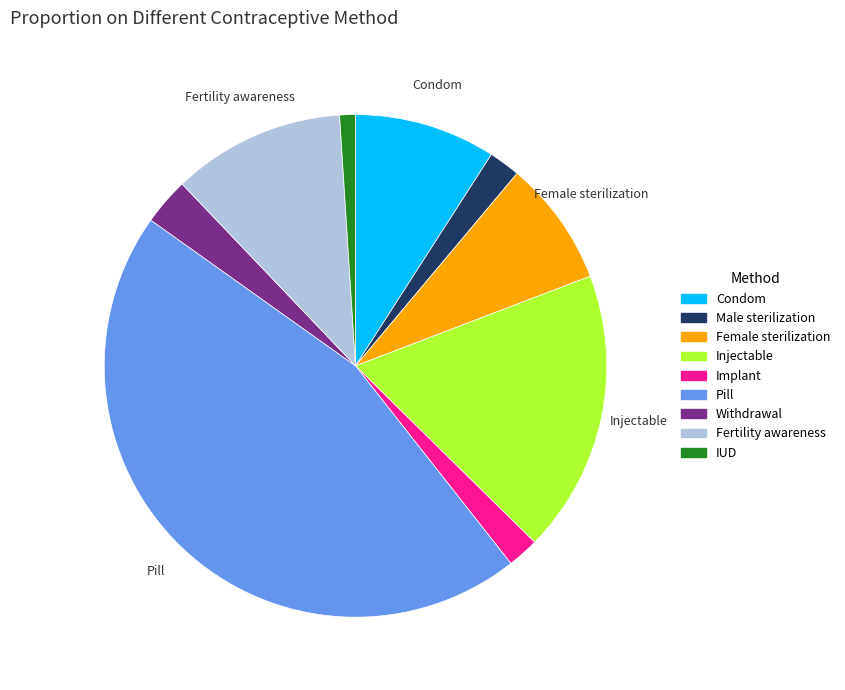

What is the largest slice in the pie chart?

Pill